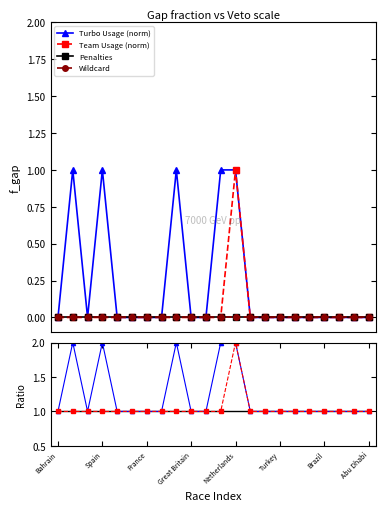

True or false: Wildcard and Reference cross at least once.

False